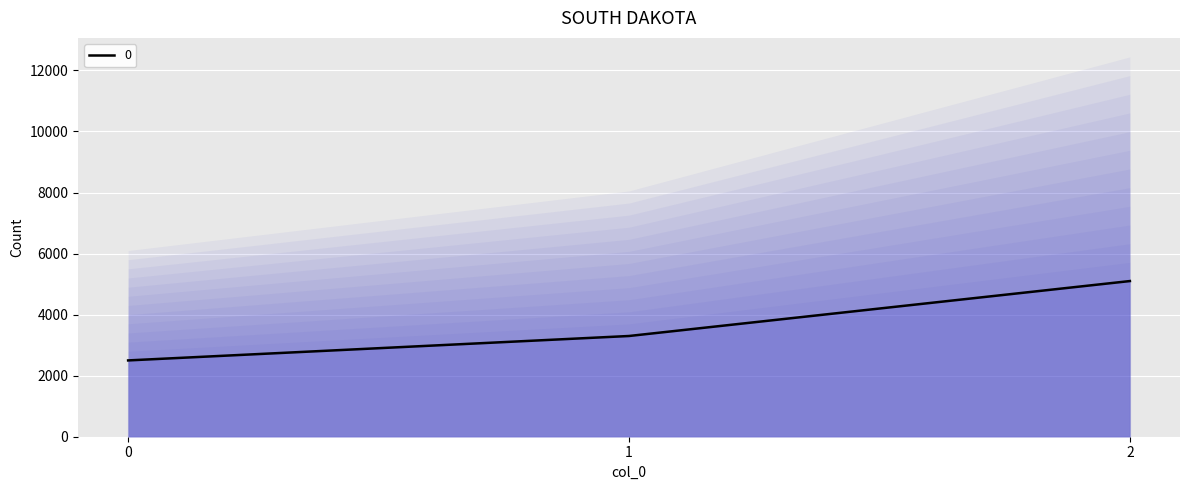

Reading right to left, extract all data points from this chart.

5100	3300	2500